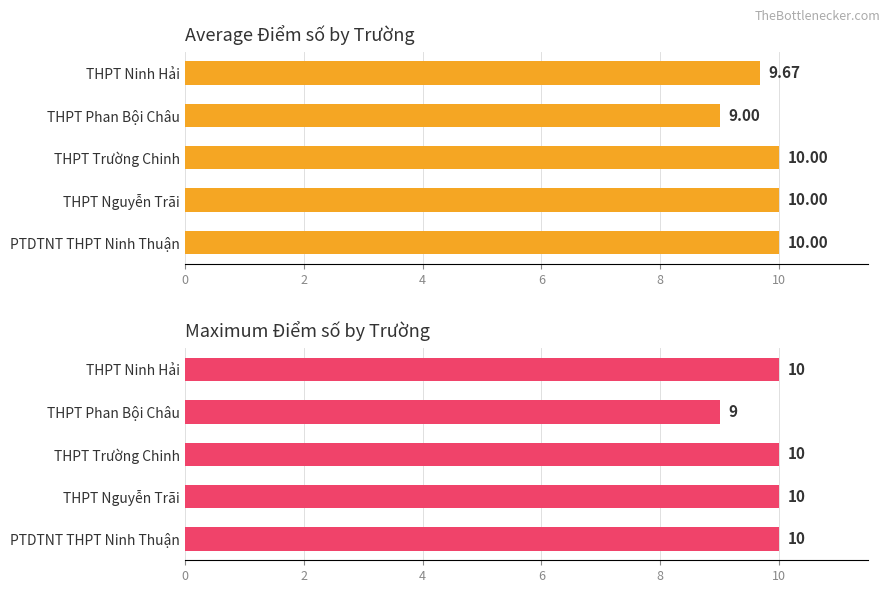

The value of Average Score at THPT Phan Bội Châu is 9.0. True or false?

True